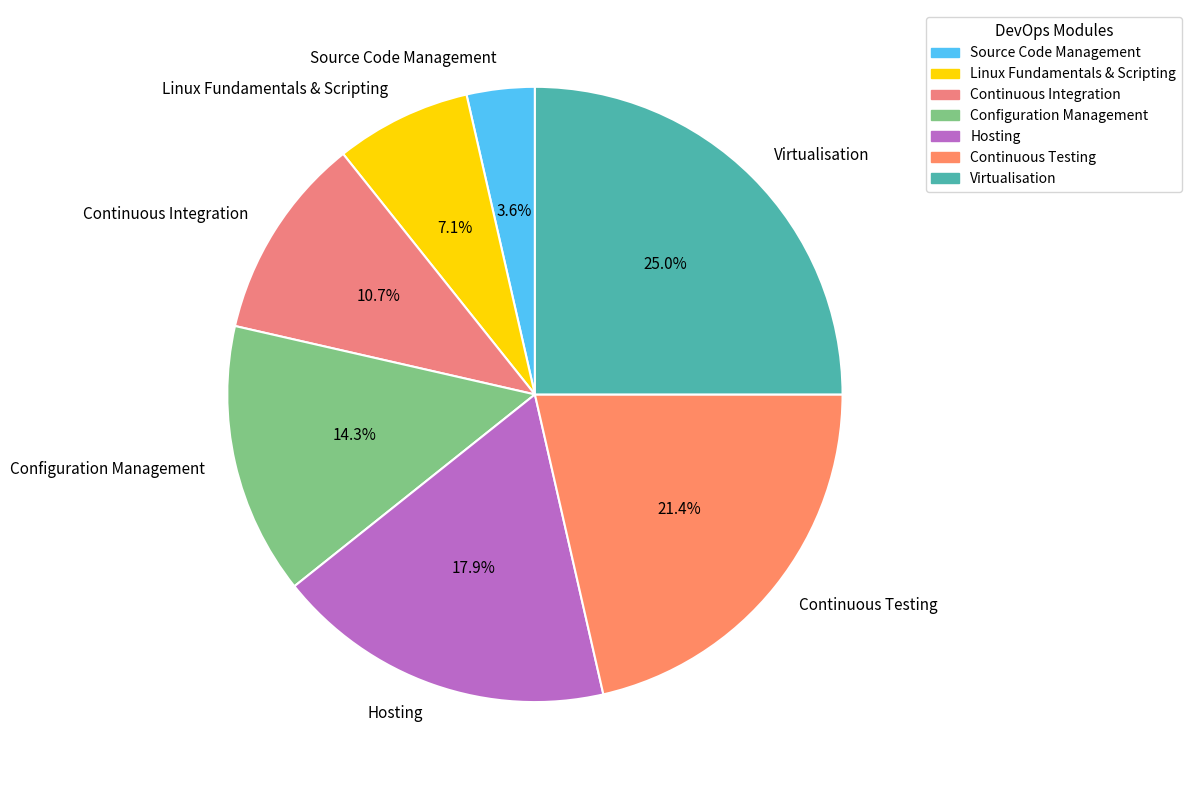

To the nearest percent, what is the combined percentage of Linux Fundamentals & Scripting and Source Code Management?

11%